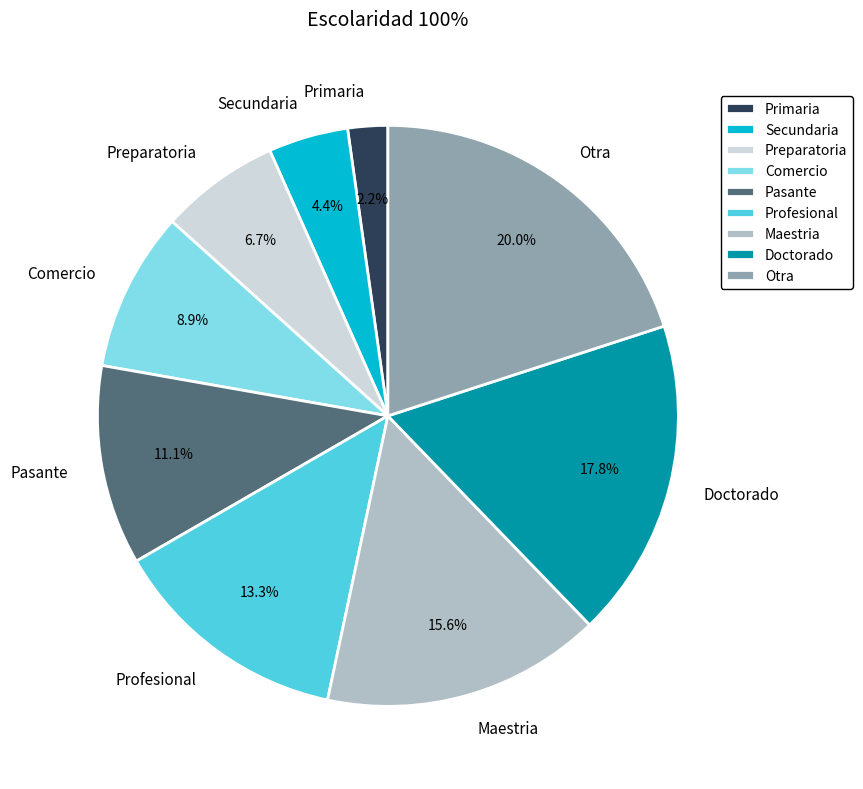

To the nearest percent, what is the average slice percentage?

11%